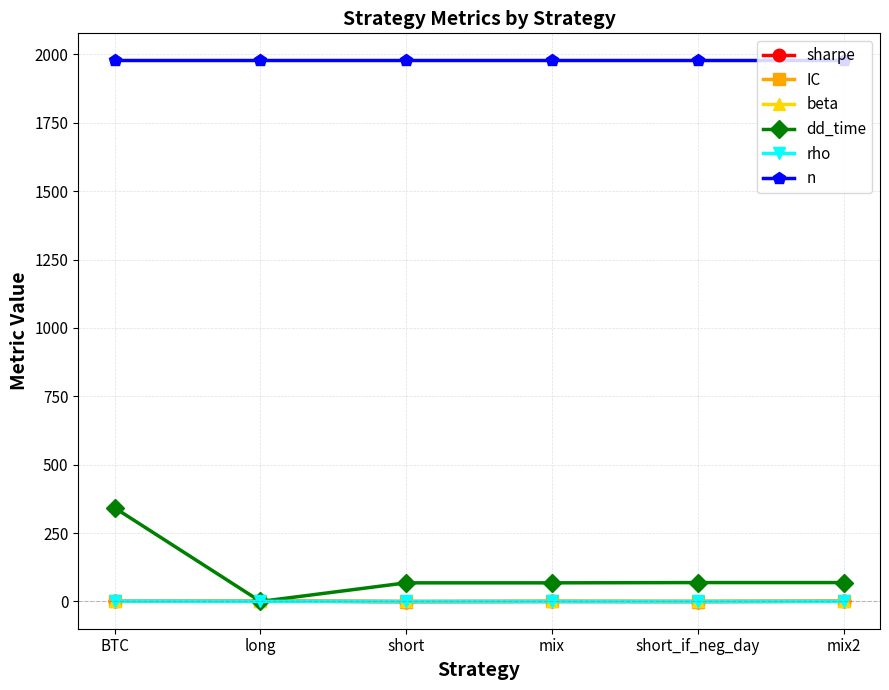

The value of IC at mix2 is 0.8. True or false?

True